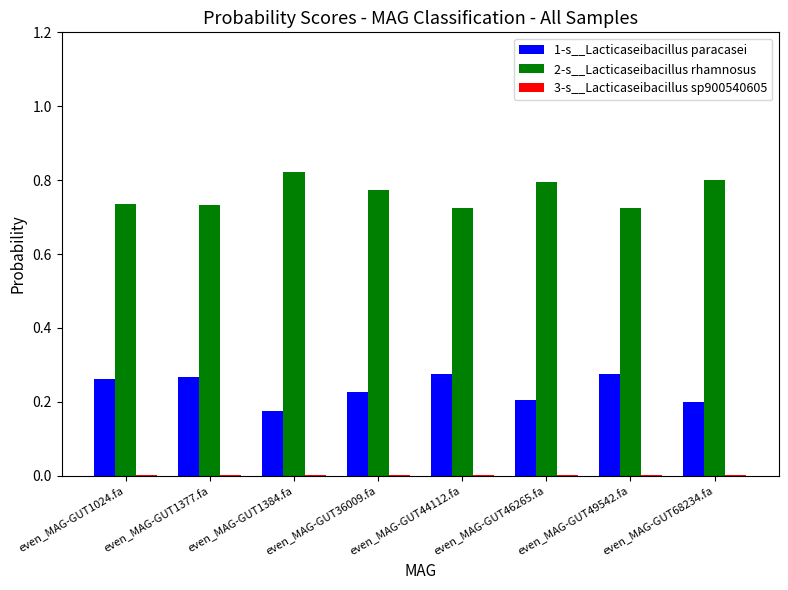

The 2-s__Lacticaseibacillus rhamnosus series shows 0.3 at even_MAG-GUT44112.fa. True or false?

False